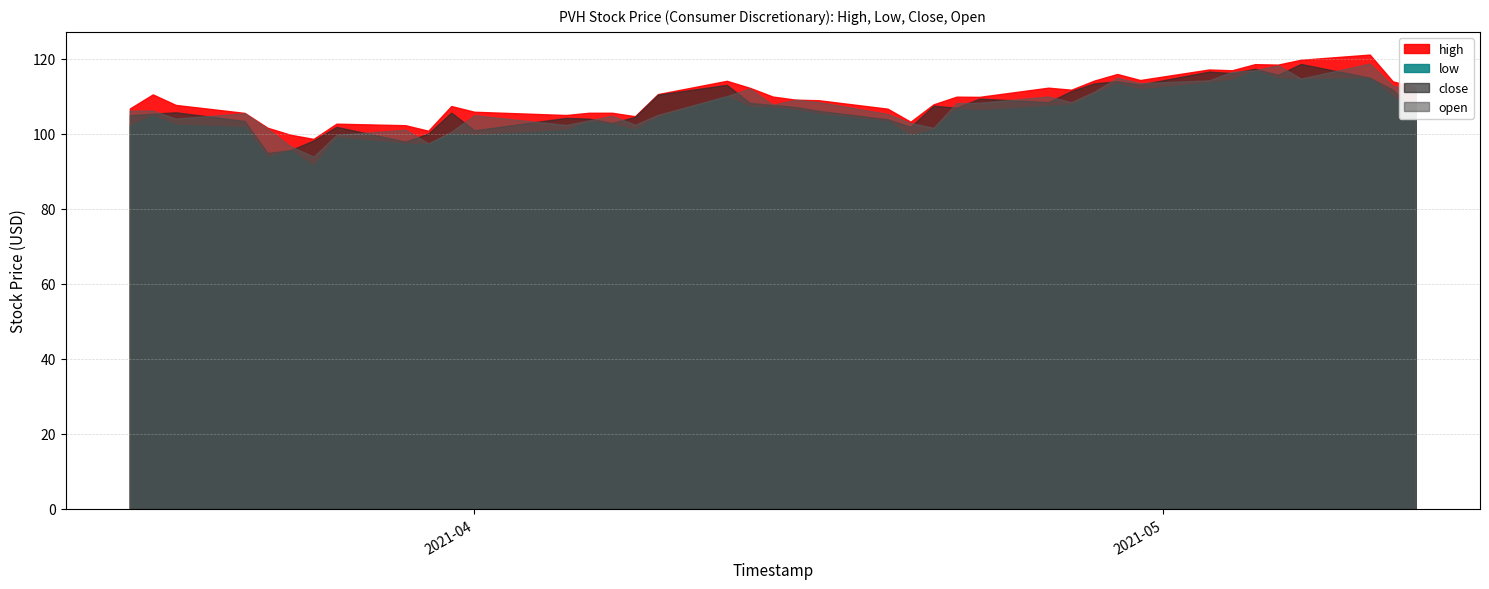

Which has a higher value, 2021-05-05 or 2021-03-25?

2021-05-05